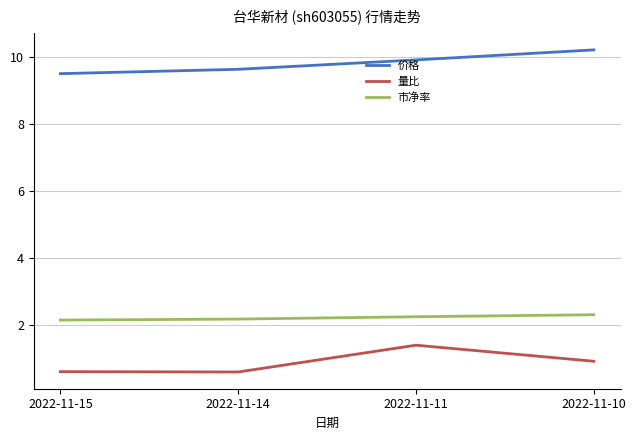

True or false: 市净率 and 量比 intersect in this chart.

False